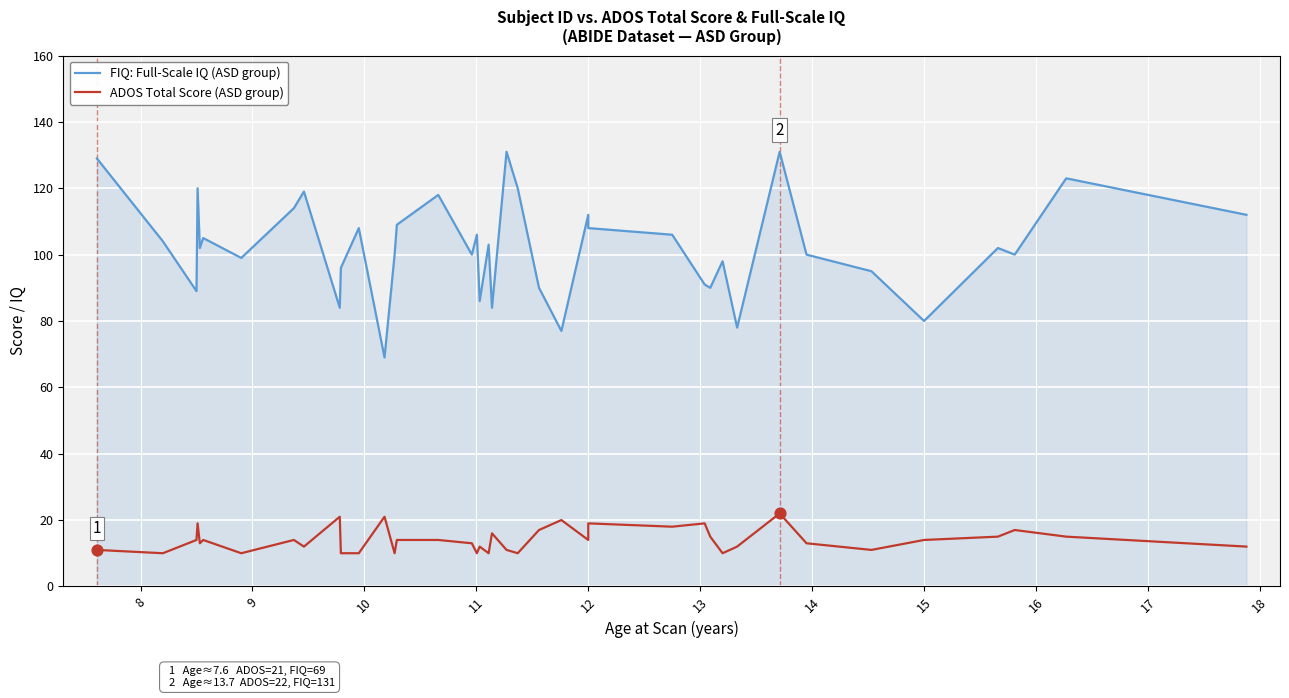

Which series has the largest total across all categories?

FIQ: Full-Scale IQ (ASD group)